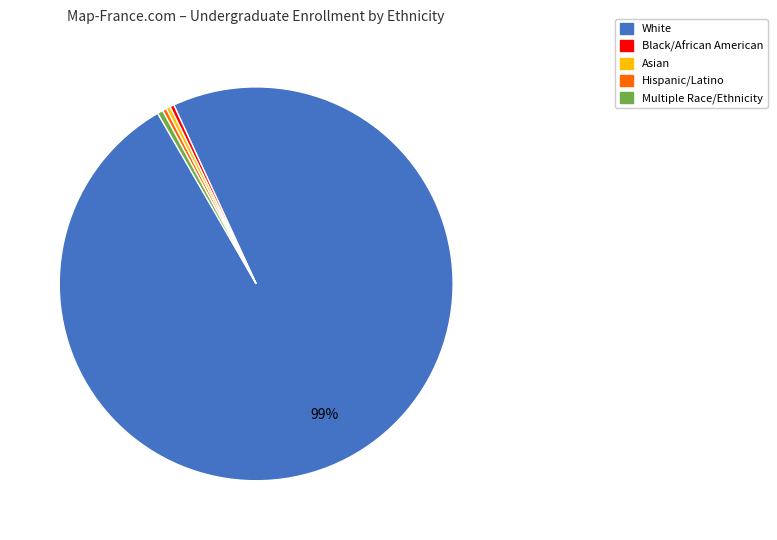

Is there any slice that represents more than half of the pie?

Yes